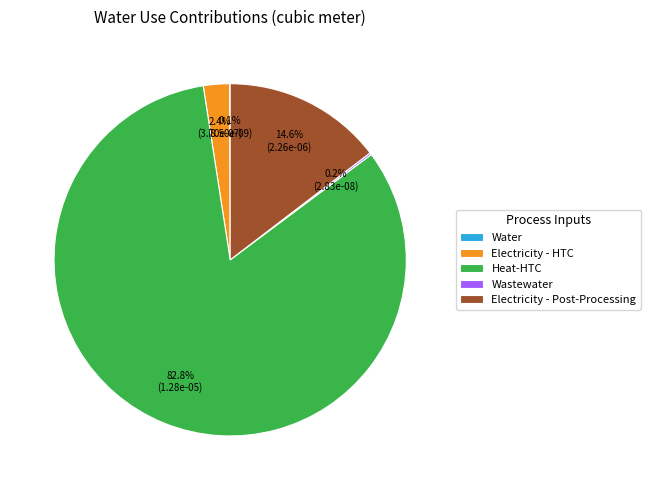

What is the largest slice in the pie chart?

Heat-HTC